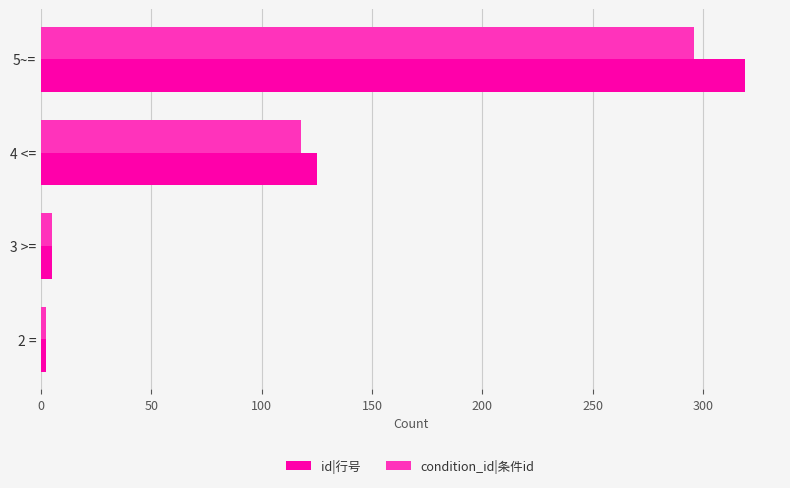

List the labels in order of condition_id|条件id value, largest first.

5~=, 4 <=, 3 >=, 2 =